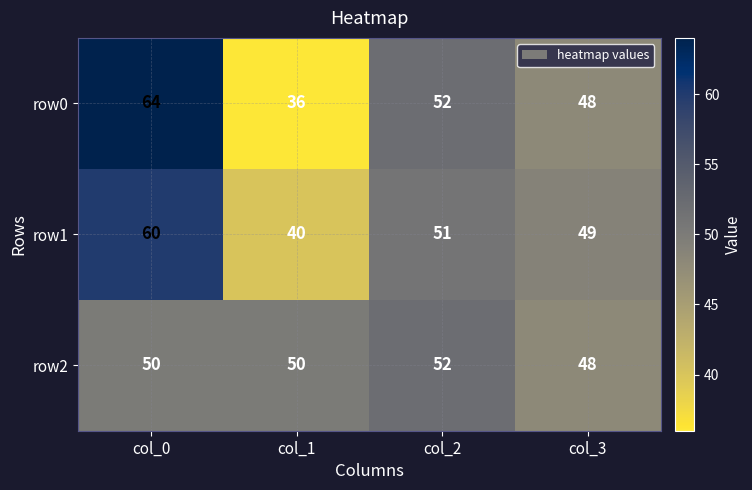

Reading left to right, extract all data points from this chart.

row0: col_0=64	col_1=36	col_2=52	col_3=48
row1: col_0=60	col_1=40	col_2=51	col_3=49
row2: col_0=50	col_1=50	col_2=52	col_3=48